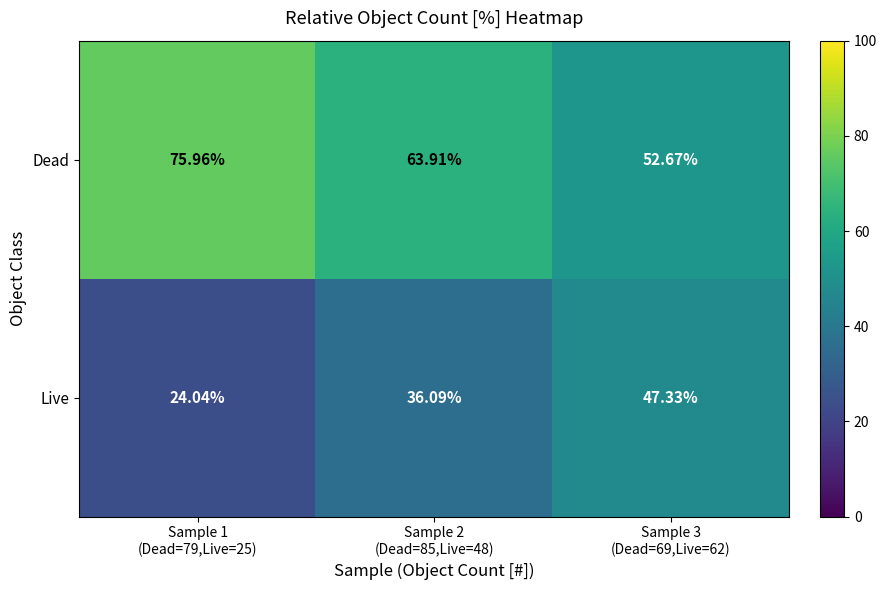

Which series has the largest total across all categories?

Dead